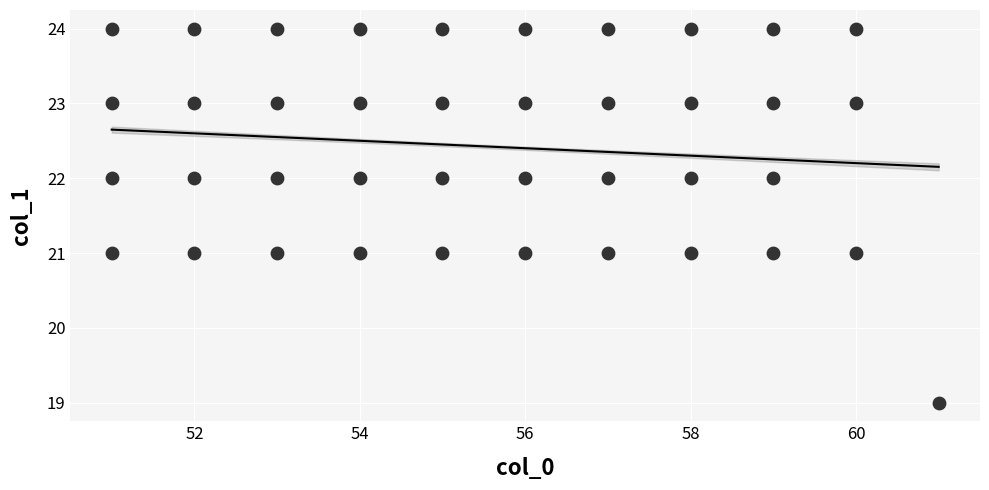

What is the range of Y values (max minus min)?

5